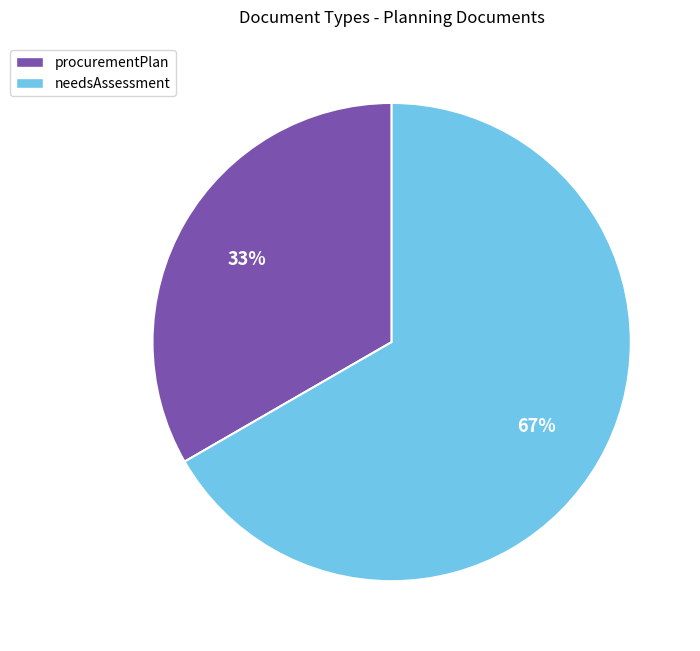

Rank the categories by value from highest to lowest.

needsAssessment, procurementPlan